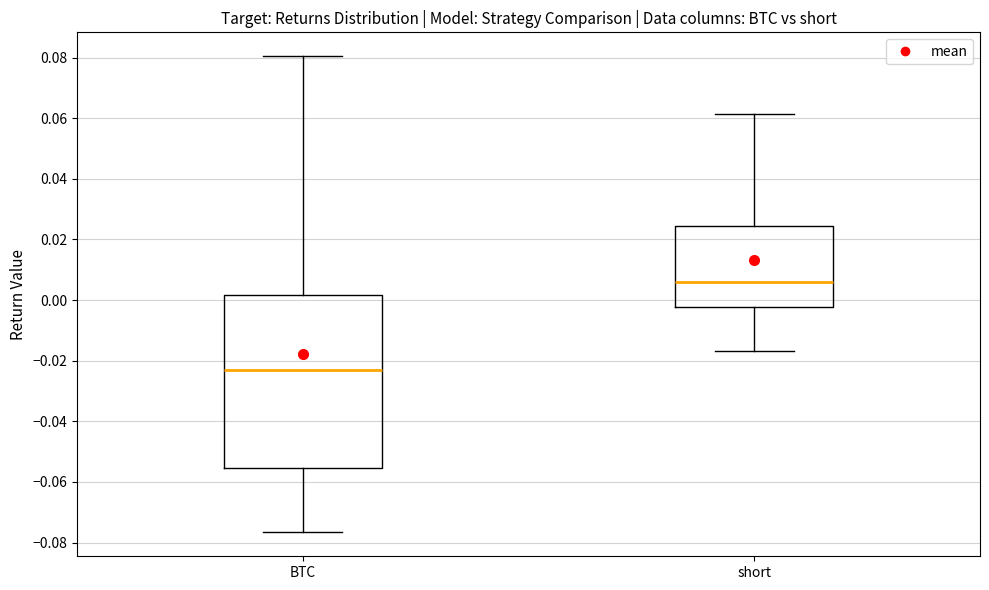

Reading left to right, read every box against the y-axis: the position of its median line, the range the box covers, and the ends of its whiskers. The values are not printed on the chart, so give them approximately, as read against the axis.

BTC: median -0.024, box -0.056 to 0.002, whiskers -0.076 to 0.080
short: median 0.006, box -0.002 to 0.024, whiskers -0.016 to 0.062